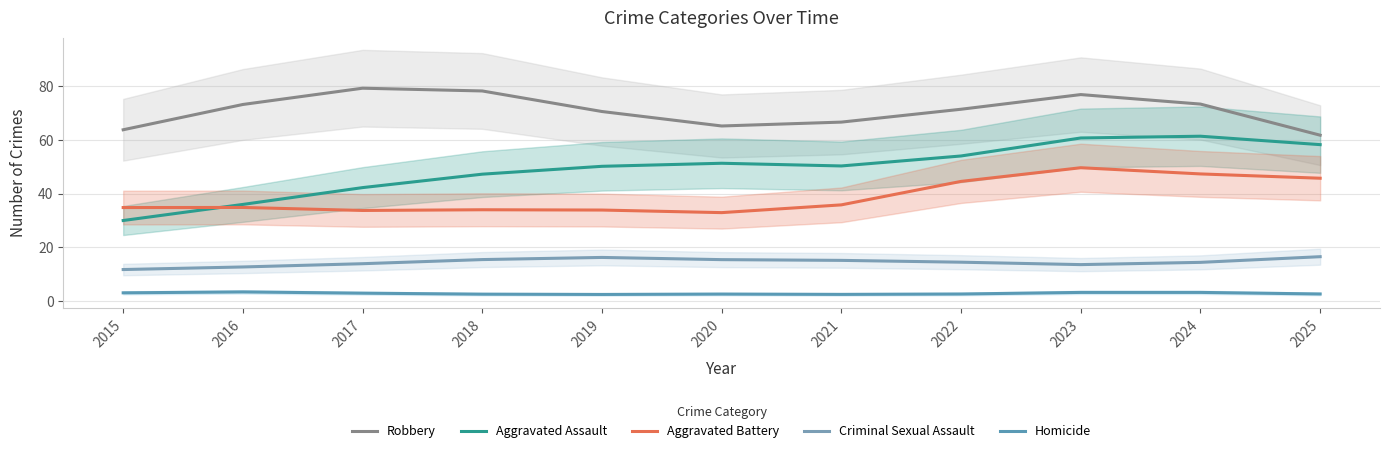

Is it true that Criminal Sexual Assault equals 17.1 at 2015?

False